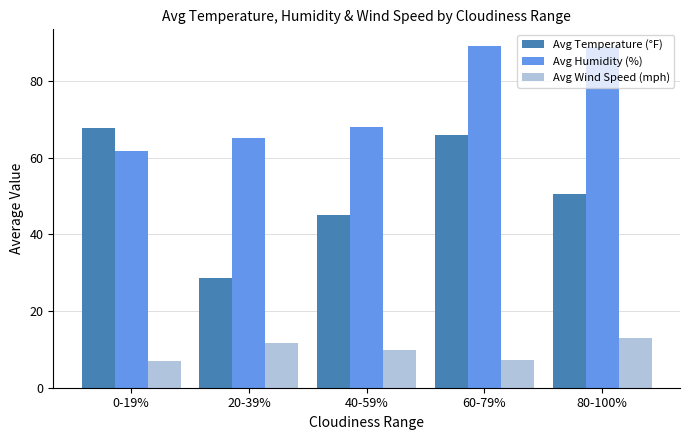

At 0-19%, list the series in order from smallest to largest.

Avg Wind Speed (mph), Avg Humidity (%), Avg Temperature (°F)